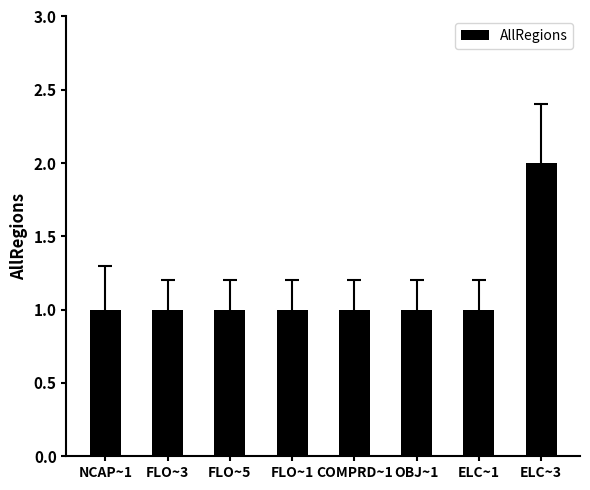

Does the chart contain any negative values?

No